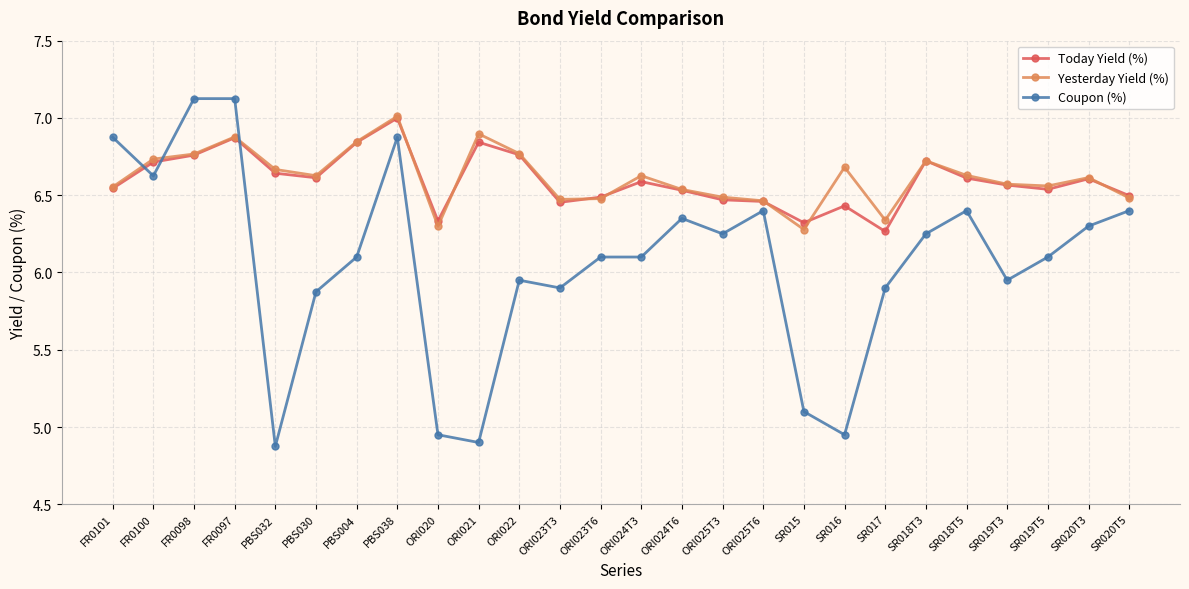

How many times do Coupon (%) and Yesterday Yield (%) cross each other?

3